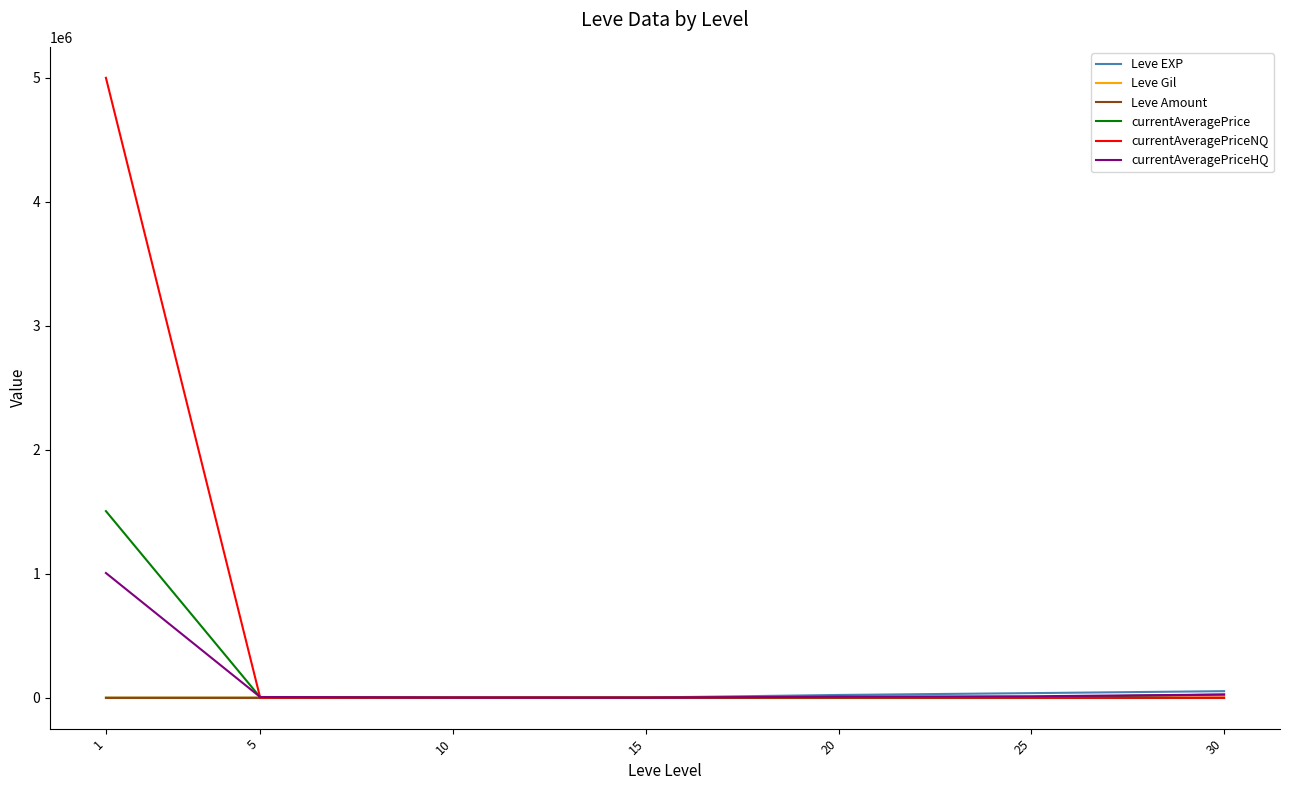

What is the maximum value shown in the chart?

5000000.0